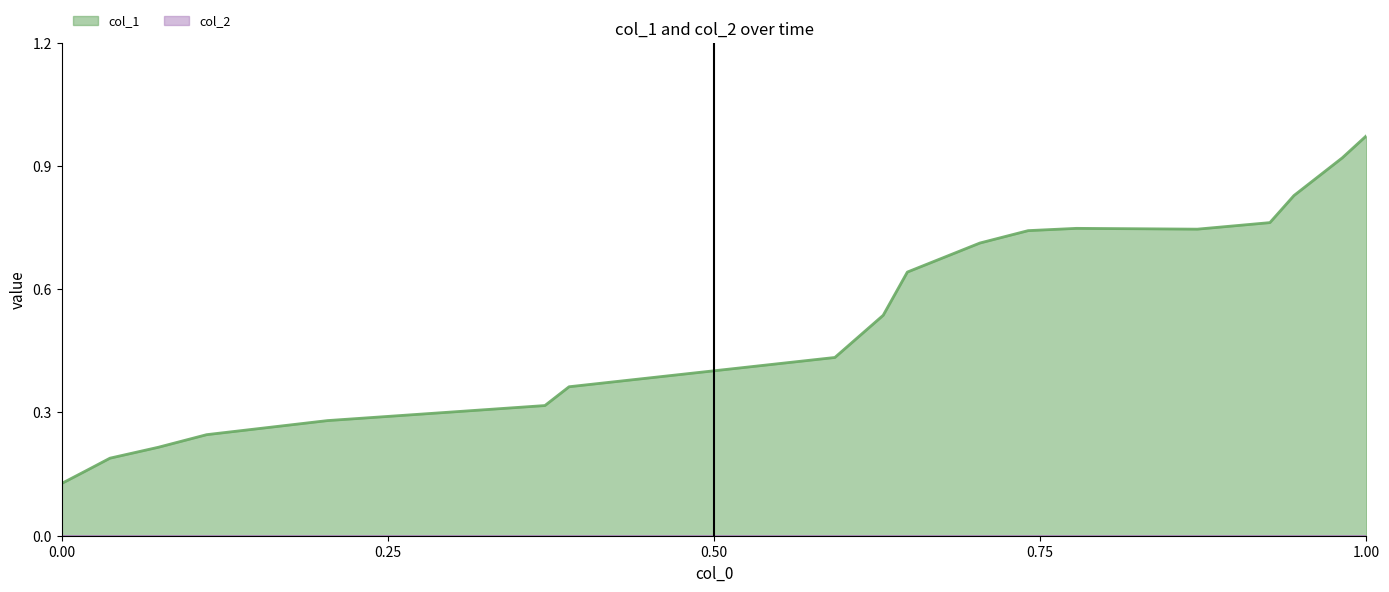

Which series has the largest total across all categories?

col_1